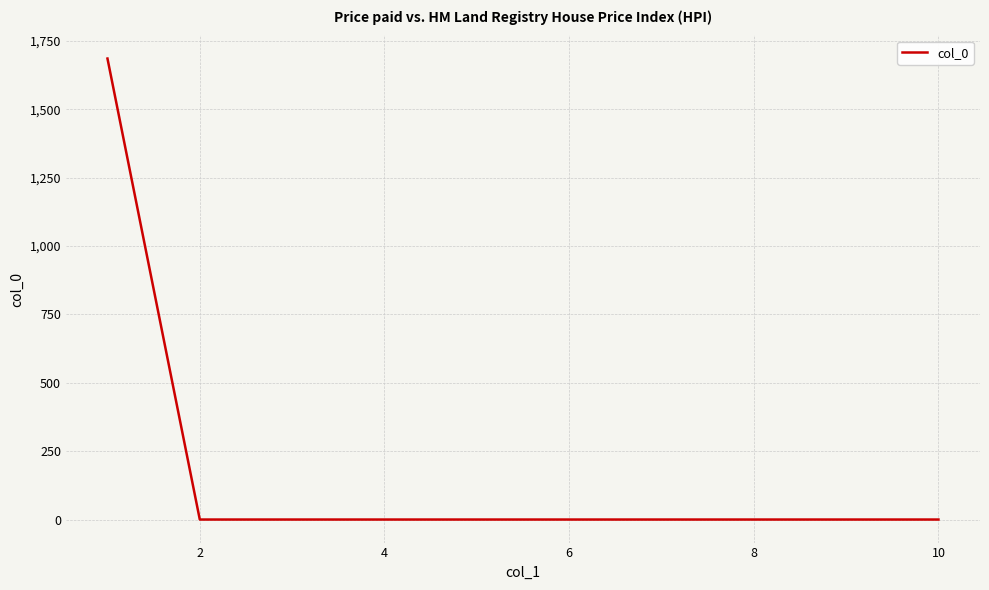

What is the maximum value shown in the chart?

1686